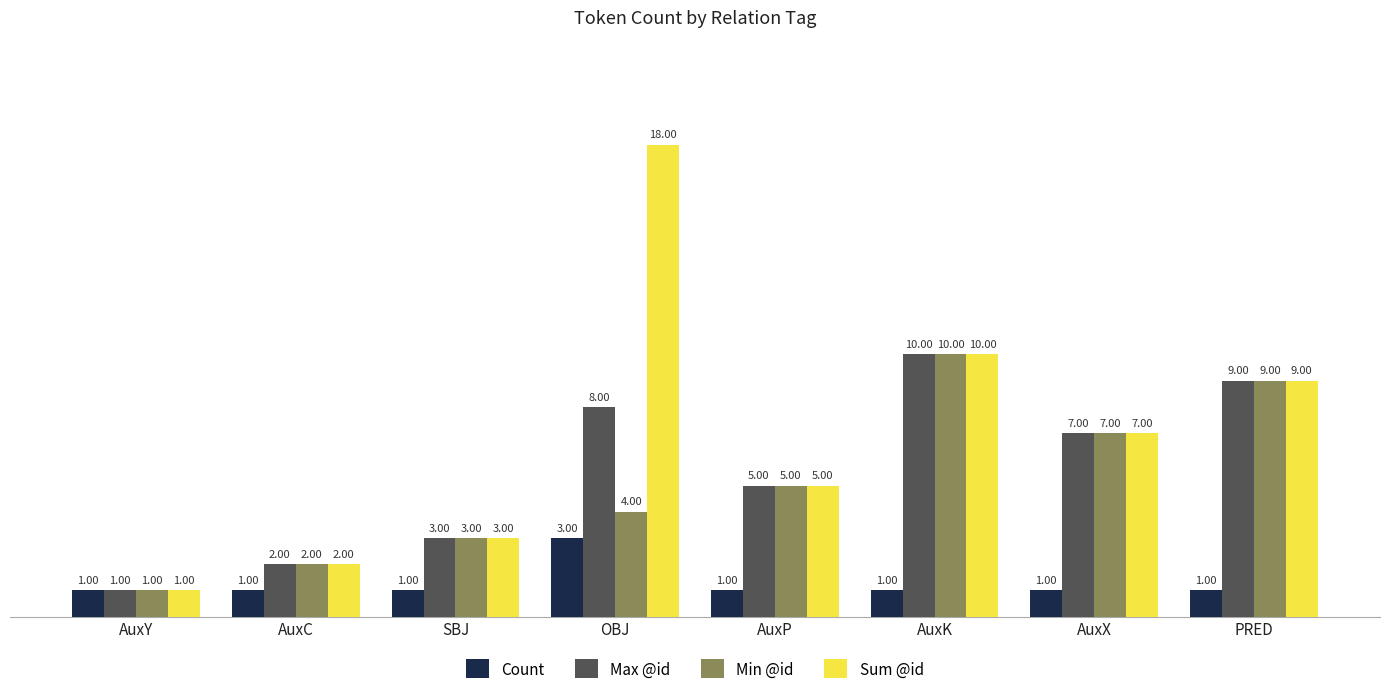

True or false: Sum @id has a value of 10 at AuxK.

True